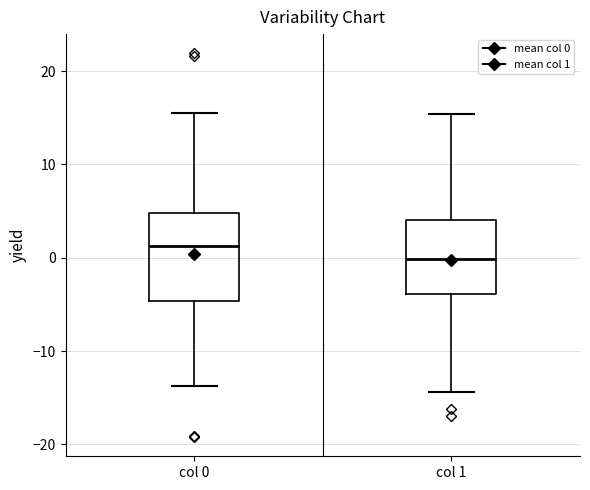

Reading left to right, transcribe this box plot: for each box, give where its median line is, the range the box spans, and where its two whiskers end, as read against the y-axis. The values are not printed on the chart, so give them approximately, as read against the axis.

col 0: median 1, box -5 to 5, whiskers -14 to 16
col 1: median 0, box -4 to 4, whiskers -14 to 15